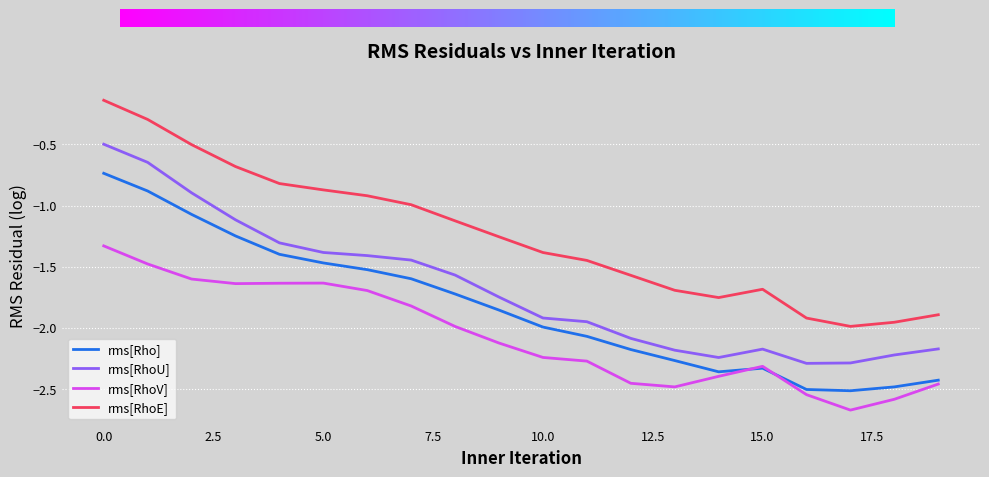

Rank the series by their maximum value, from lowest to highest.

rms[RhoV], rms[Rho], rms[RhoU], rms[RhoE]